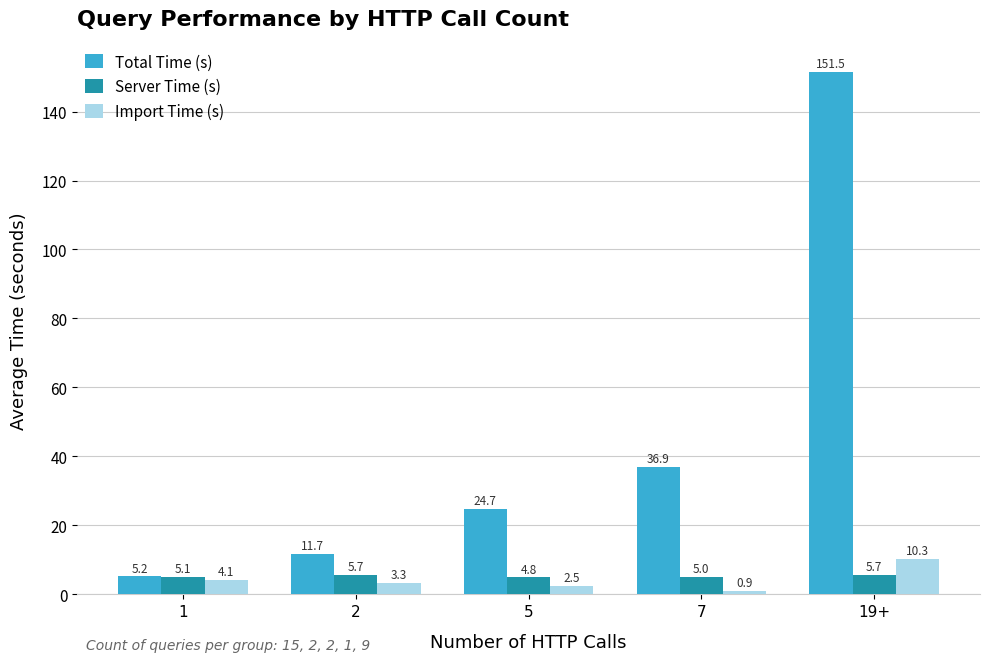

What is the sum of the Total Time (s) values at 5 and 1?

29.9